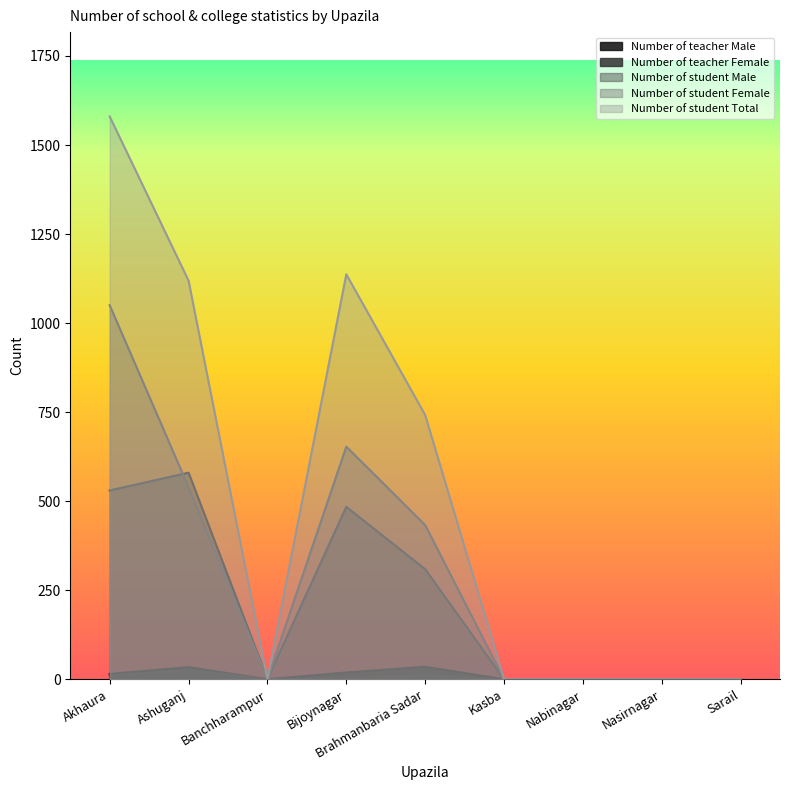

Reading left to right, list all the values displayed in this chart.

Number of teacher Male: Akhaura=15	Ashuganj=34	Banchharampur=0	Bijoynagar=19	Brahmanbaria Sadar=35	Kasba=0	Nabinagar=0	Nasirnagar=0	Sarail=0
Number of teacher Female: Akhaura=10	Ashuganj=26	Banchharampur=0	Bijoynagar=3	Brahmanbaria Sadar=10	Kasba=0	Nabinagar=0	Nasirnagar=0	Sarail=0
Number of student Male: Akhaura=530	Ashuganj=580	Banchharampur=0	Bijoynagar=484	Brahmanbaria Sadar=309	Kasba=0	Nabinagar=0	Nasirnagar=0	Sarail=0
Number of student Female: Akhaura=1050	Ashuganj=539	Banchharampur=0	Bijoynagar=653	Brahmanbaria Sadar=433	Kasba=0	Nabinagar=0	Nasirnagar=0	Sarail=0
Number of student Total: Akhaura=1580	Ashuganj=1119	Banchharampur=0	Bijoynagar=1137	Brahmanbaria Sadar=742	Kasba=0	Nabinagar=0	Nasirnagar=0	Sarail=0